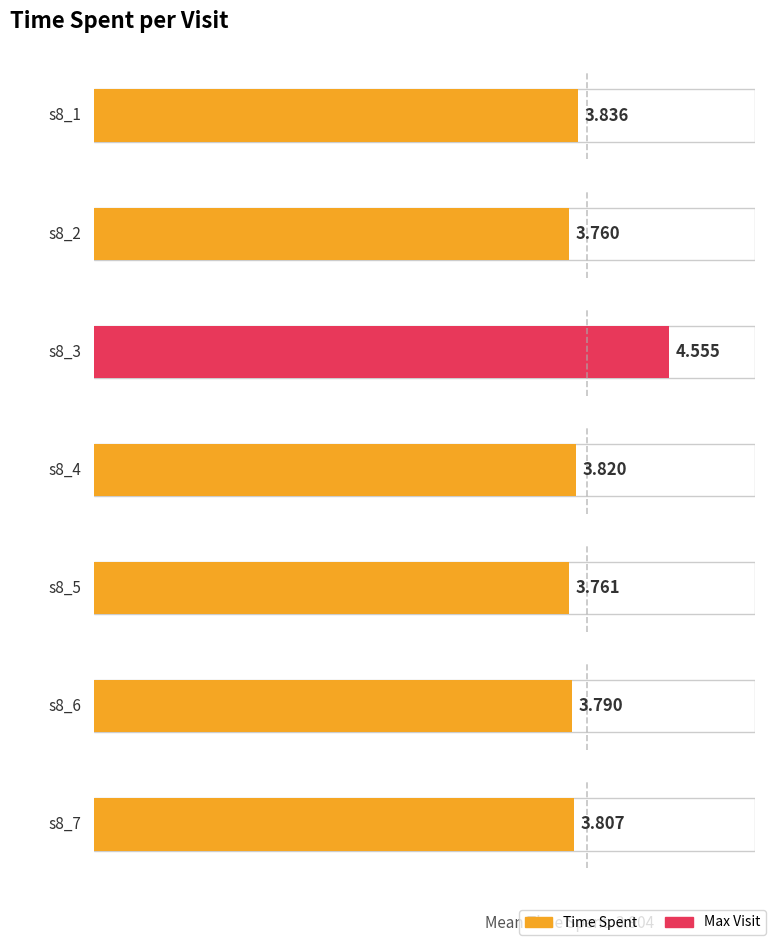

List the labels in order of value, largest first.

s8_3, s8_1, s8_4, s8_7, s8_6, s8_5, s8_2